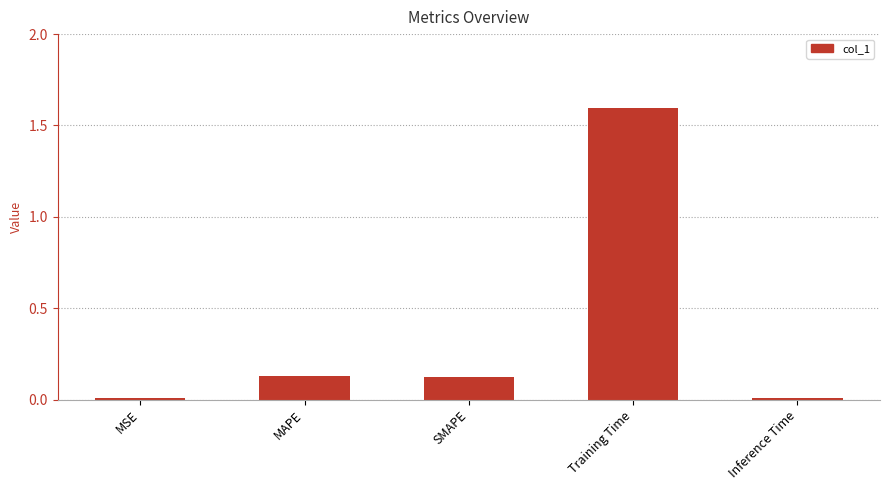

Read the value at Training Time.

1.6